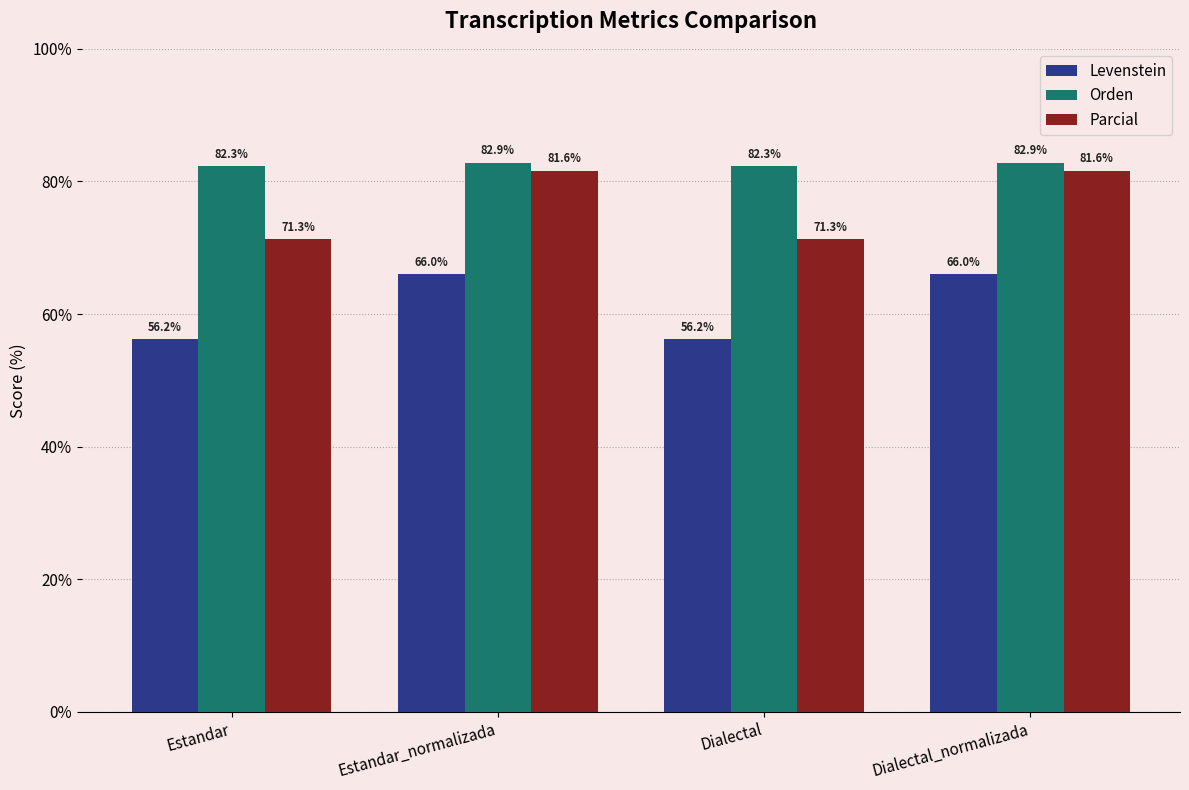

Reading right to left, list all the values displayed in this chart.

Levenstein: Dialectal_normalizada=66.0	Dialectal=56.2	Estandar_normalizada=66.0	Estandar=56.2
Orden: Dialectal_normalizada=82.9	Dialectal=82.3	Estandar_normalizada=82.9	Estandar=82.3
Parcial: Dialectal_normalizada=81.6	Dialectal=71.3	Estandar_normalizada=81.6	Estandar=71.3